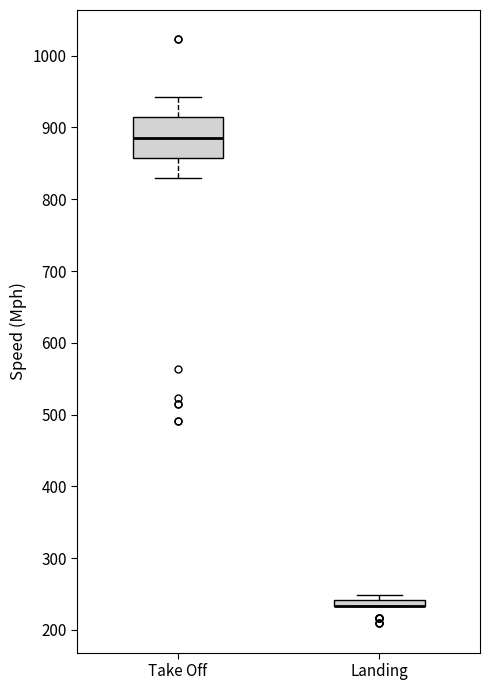

Which box is the tallest, from its lower edge to its upper edge?

Take Off